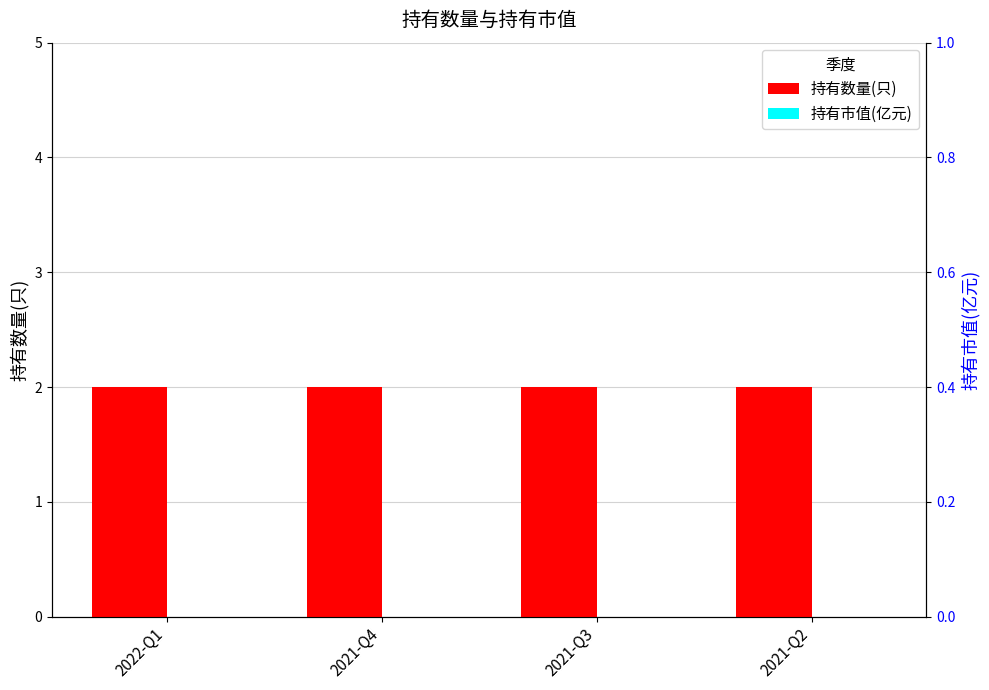

What is the total value across all series at 2021-Q2?

2